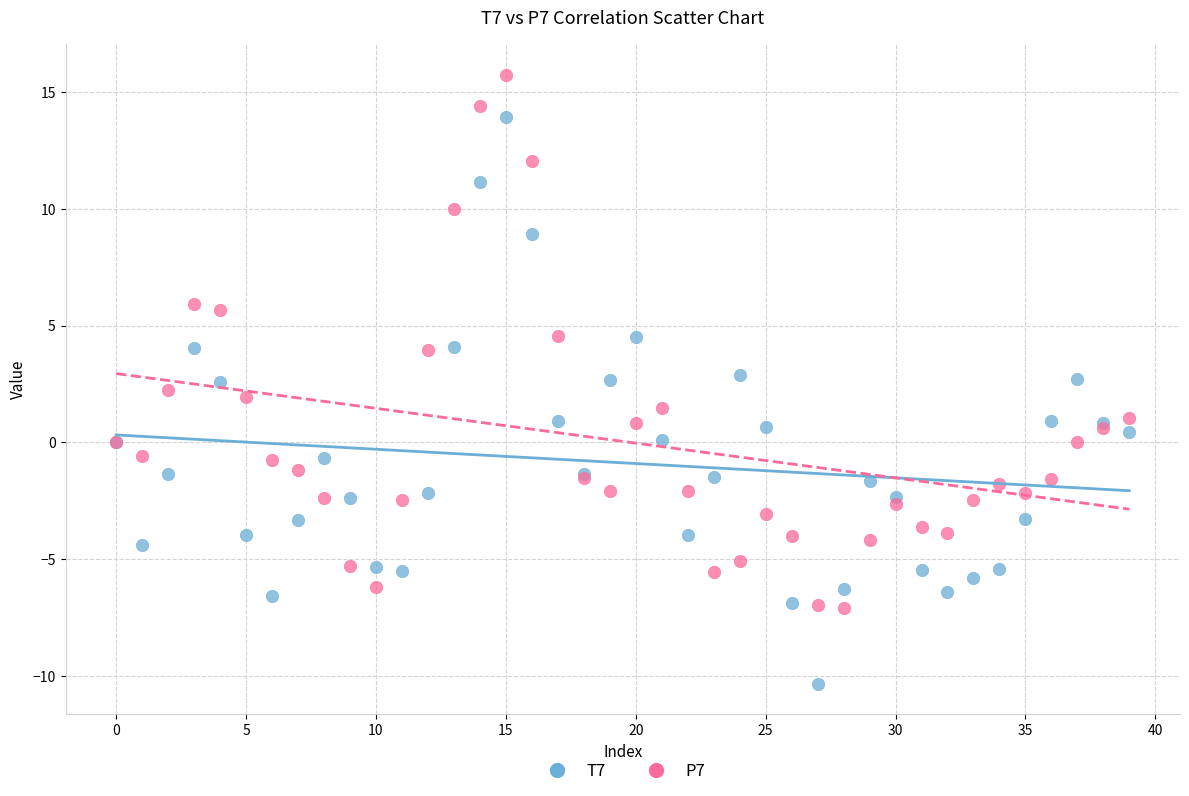

Which series reaches the minimum Y coordinate?

T7